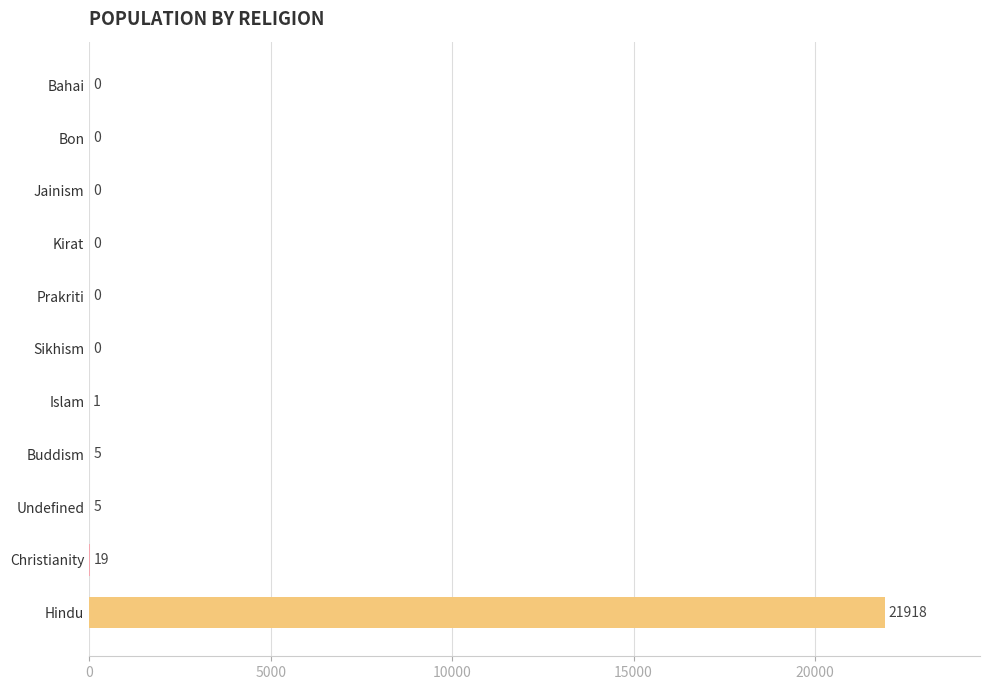

At which label is the value closest to 10959?

Christianity